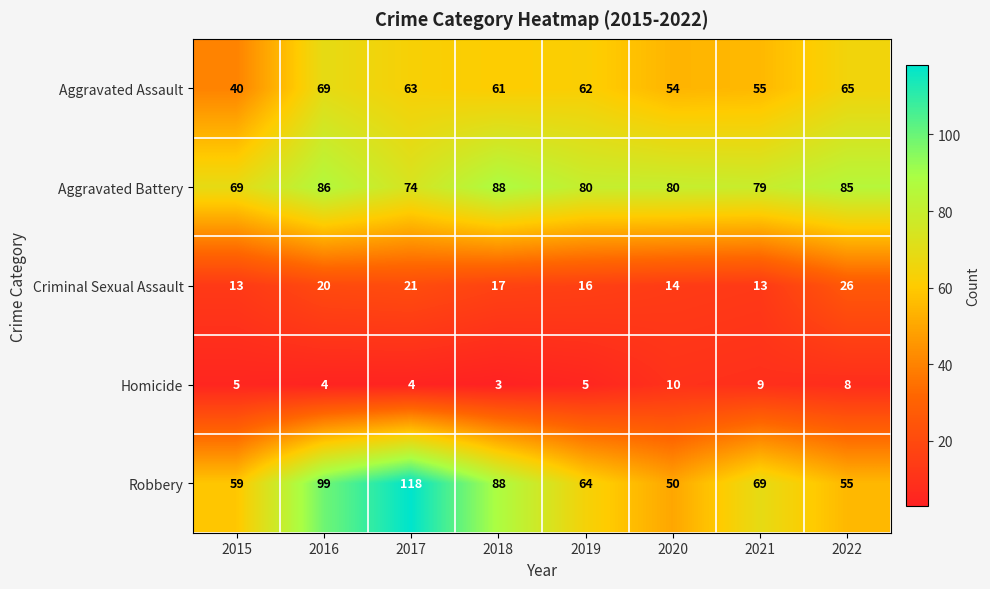

At 2022, list the series in order from smallest to largest.

Homicide, Criminal Sexual Assault, Robbery, Aggravated Assault, Aggravated Battery